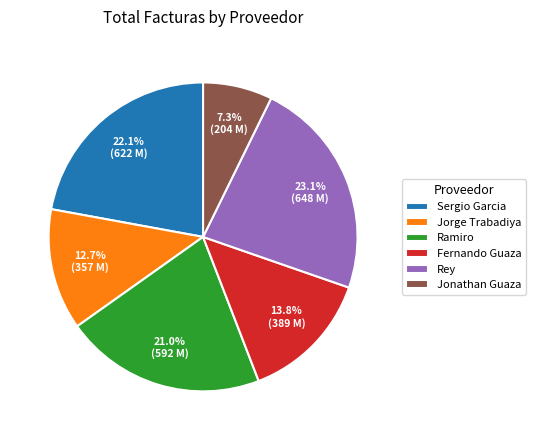

What is the total percentage of Sergio Garcia and Rey?

45.2%